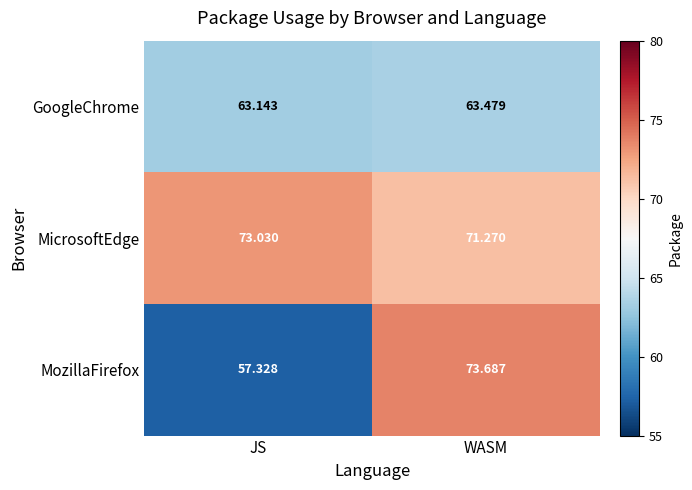

Where is MozillaFirefox nearest to the value 65?

JS